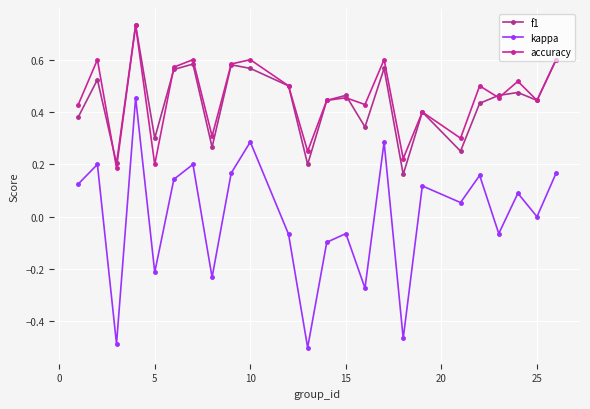

Which series has the widest spread of values?

kappa